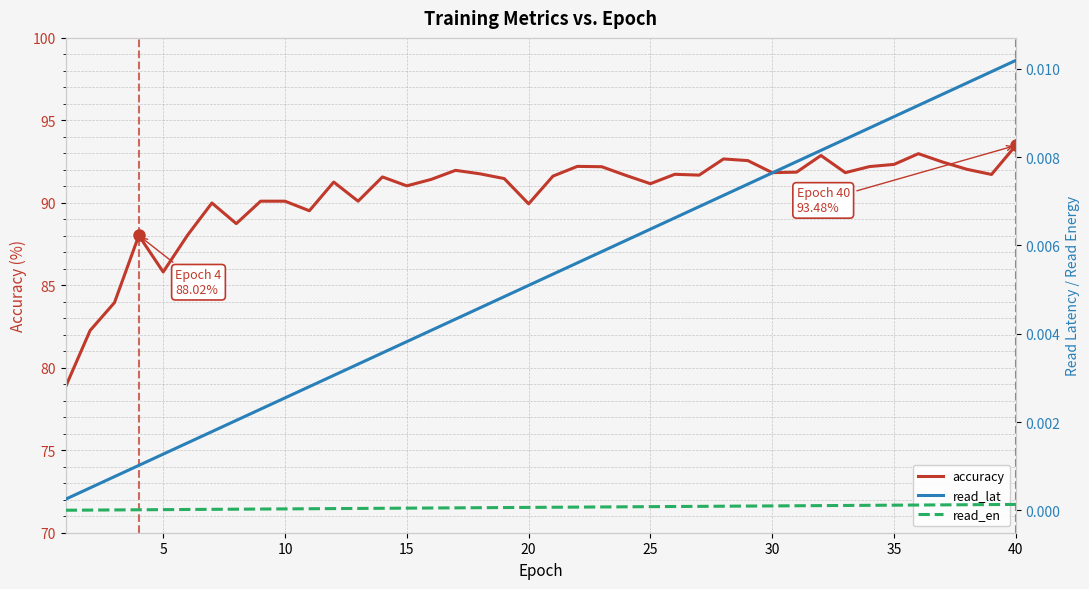

Count the number of categories in the chart.

40